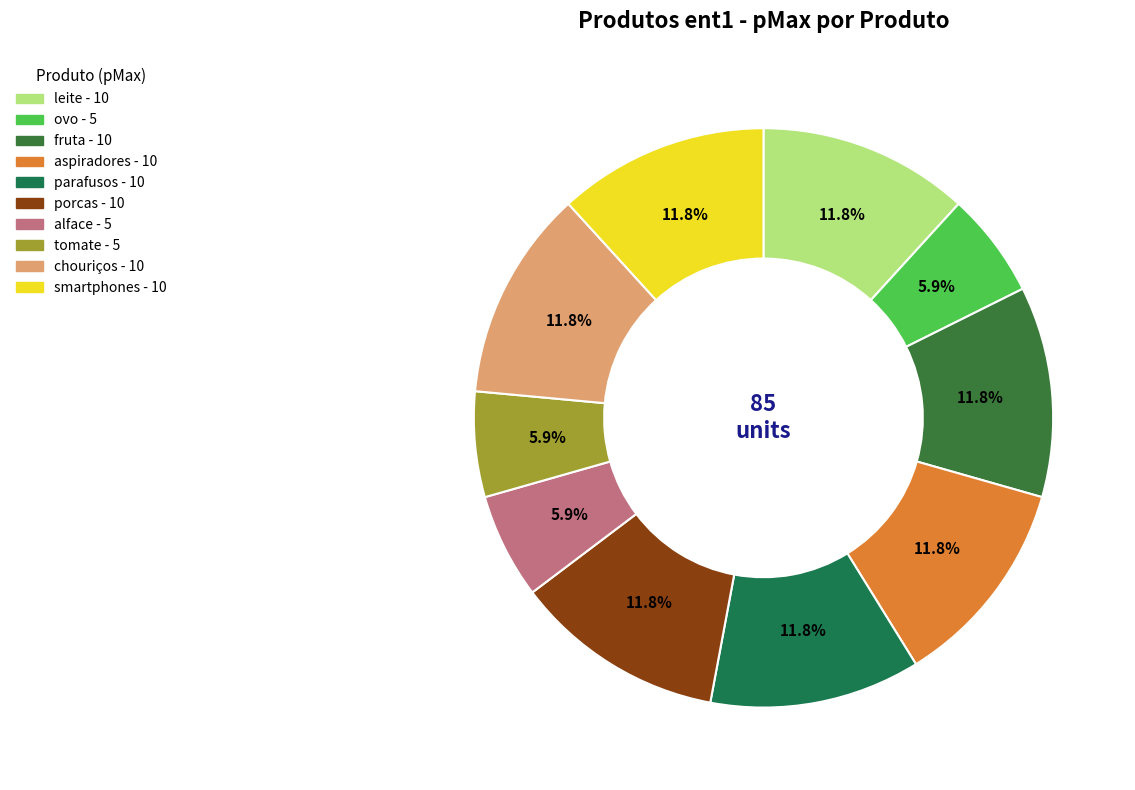

Approximately how many times larger is the value at parafusos compared to tomate?

2.0